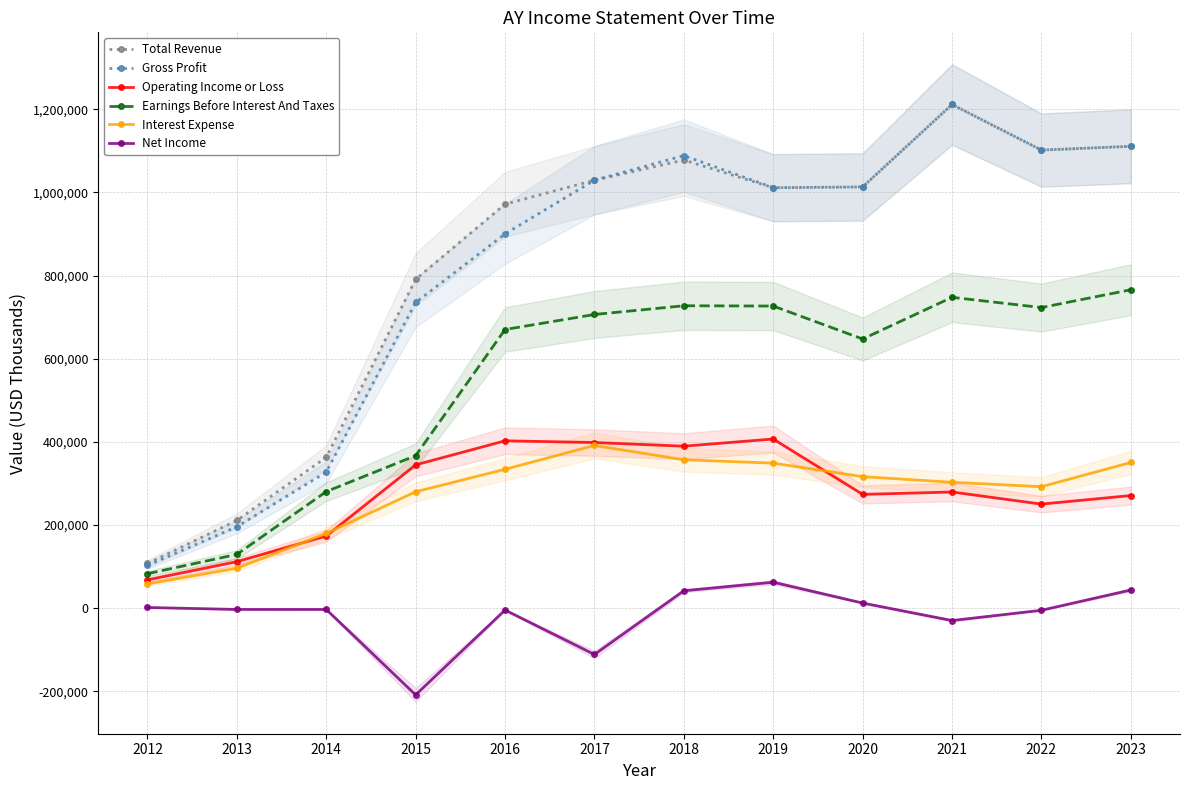

What is the difference between the maximum and minimum values in the Net Income series?

271100